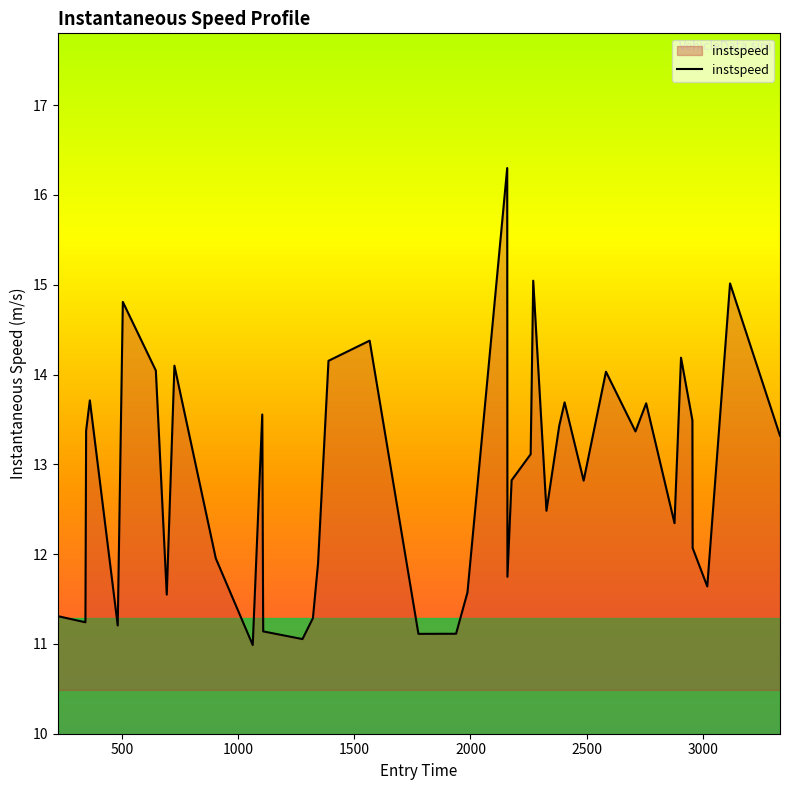

True or false: there are more than 2 points higher than both neighbors.

True